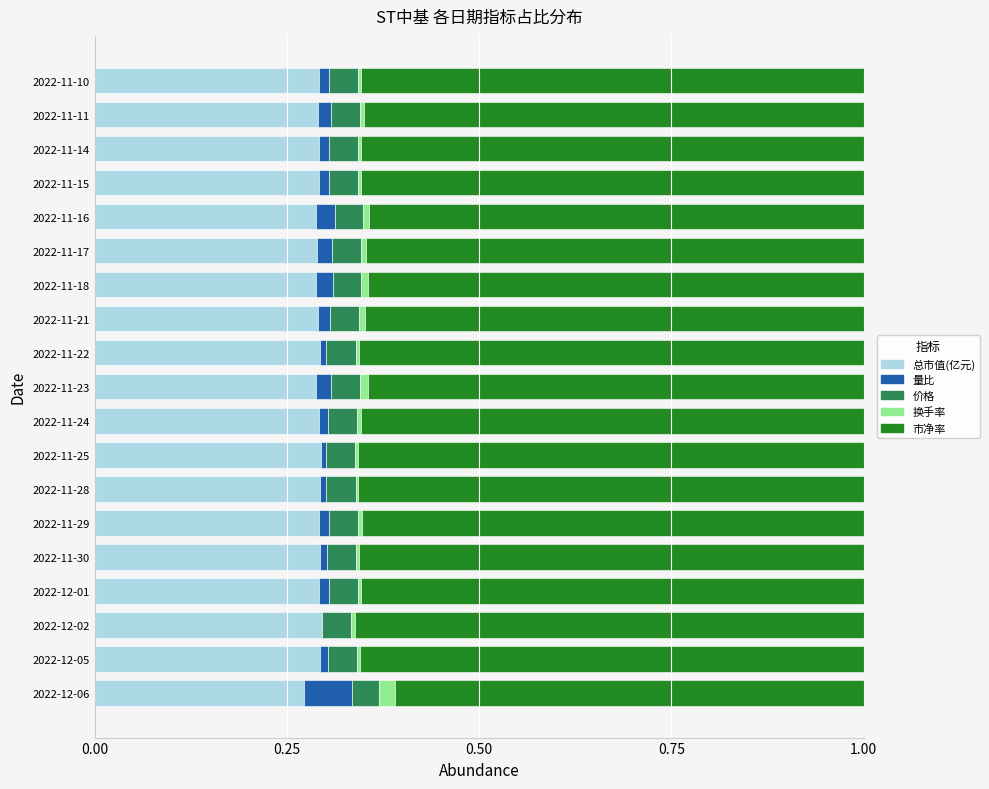

True or false: 总市值(亿元) has a value of 0.3 at 2022-12-01.

True